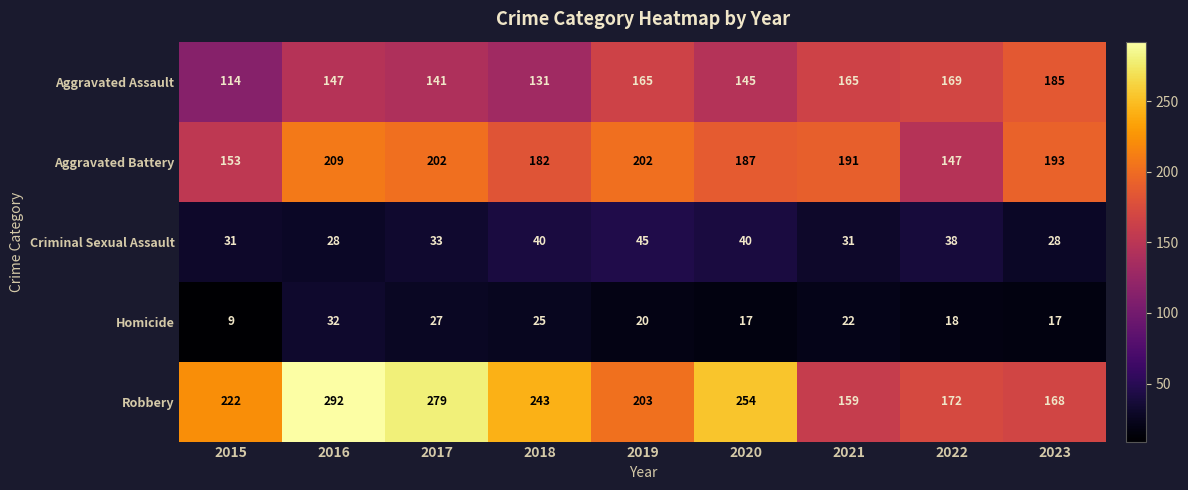

Which series has the largest total across all categories?

Robbery